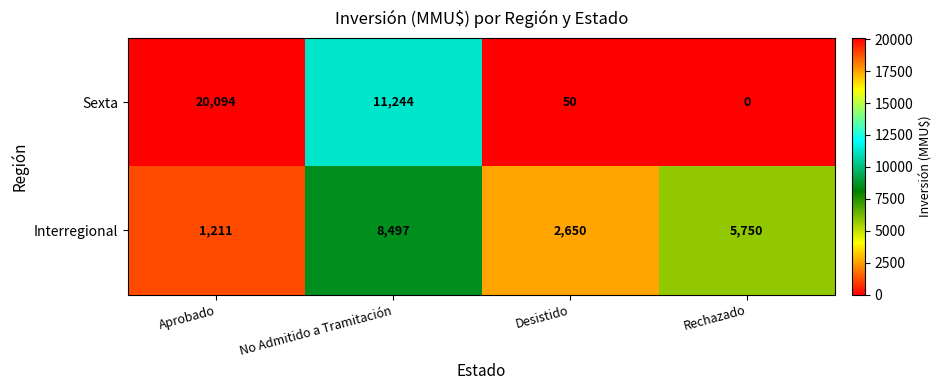

At which category does the chart reach its peak across all series?

Aprobado